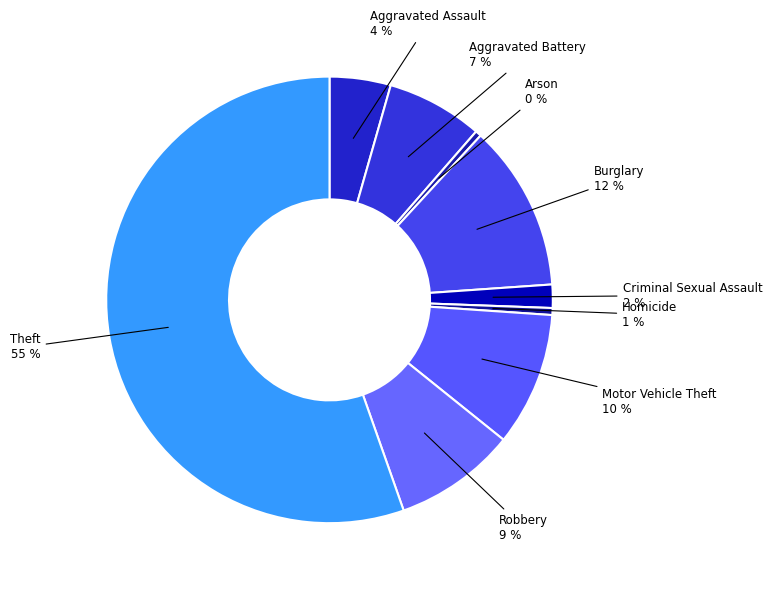

Count the number of slices in the pie.

9